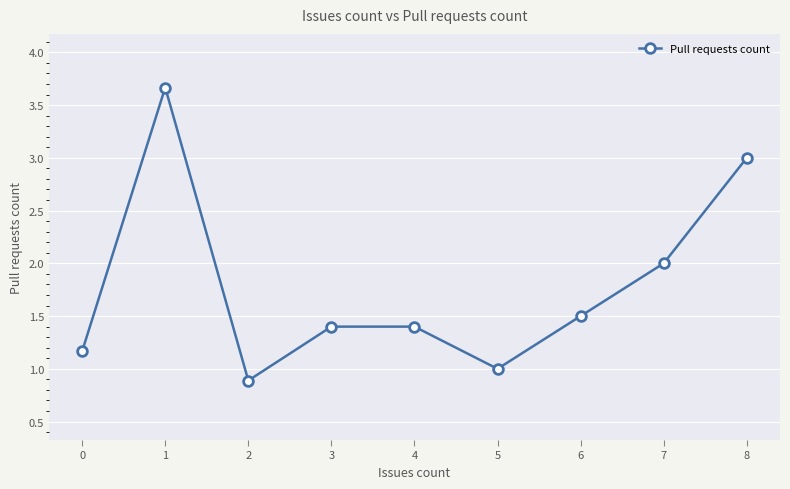

Reading left to right, list all the values displayed in this chart.

1.2	3.7	0.9	1.4	1.4	1.0	1.5	2.0	3.0